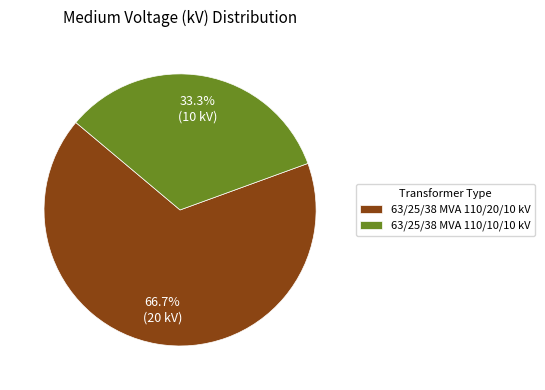

What is the total percentage of 63/25/38 MVA 110/20/10 kV and 63/25/38 MVA 110/10/10 kV?

100.0%